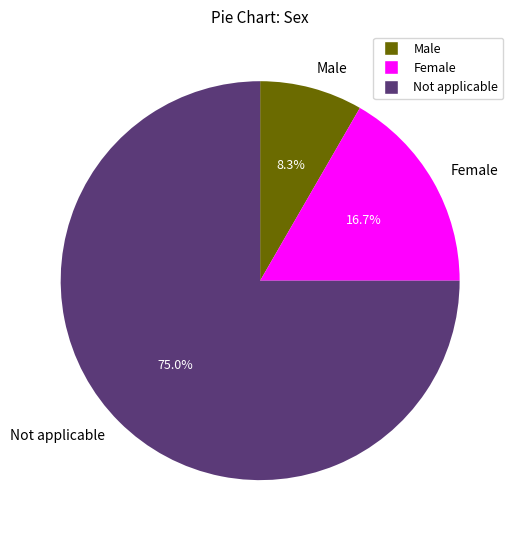

What percentage do Not applicable and Female together represent?

91.7%